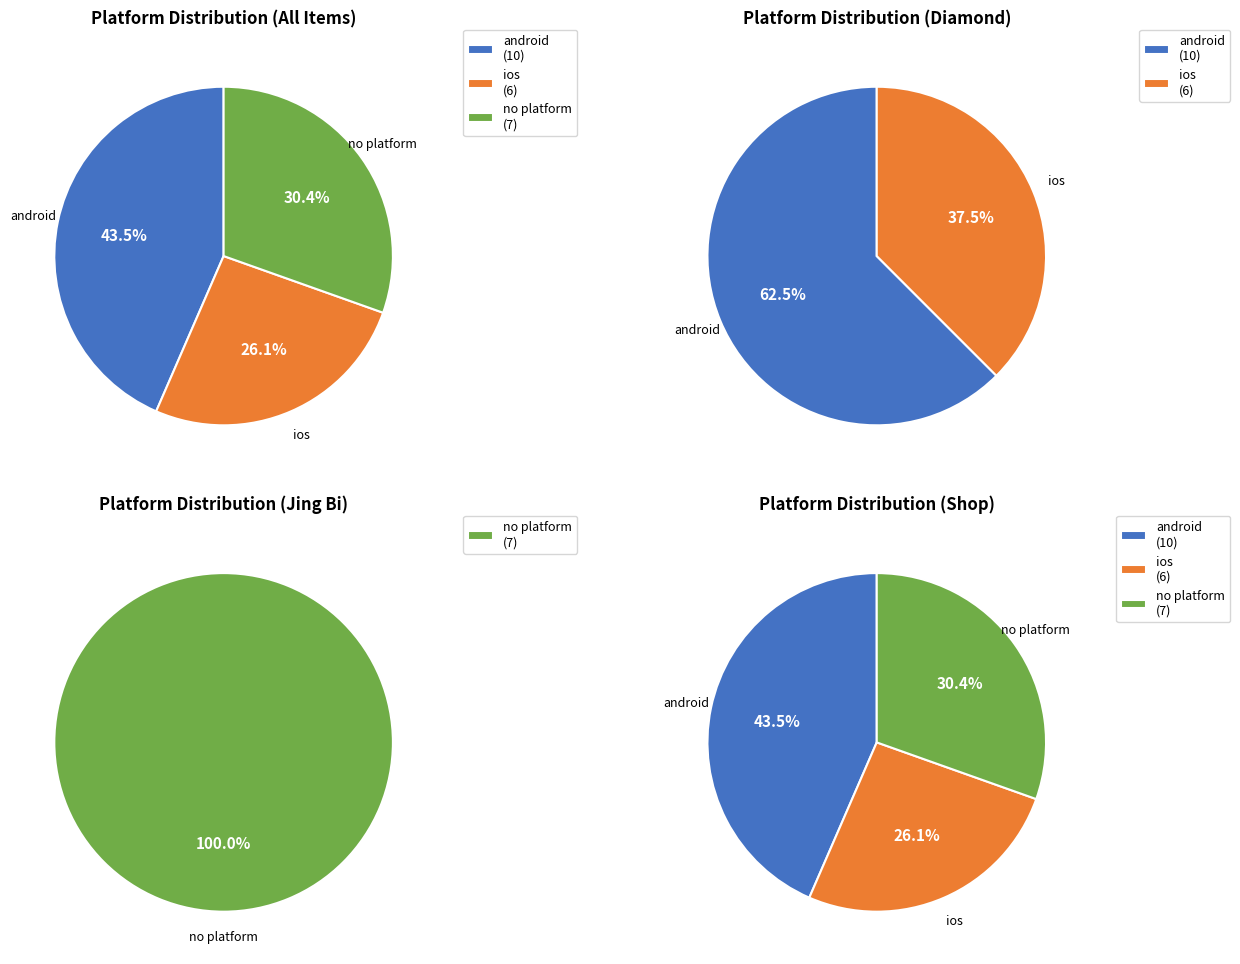

What is the largest slice in the pie chart?

android